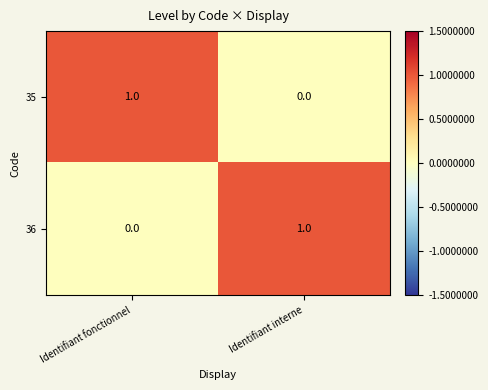

Where is 36 nearest to the value 0?

Identifiant fonctionnel